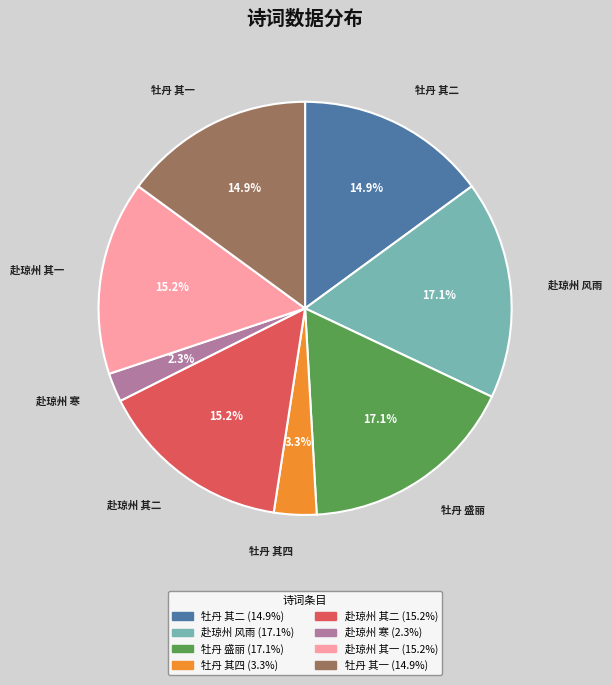

Does any single category account for the majority?

No